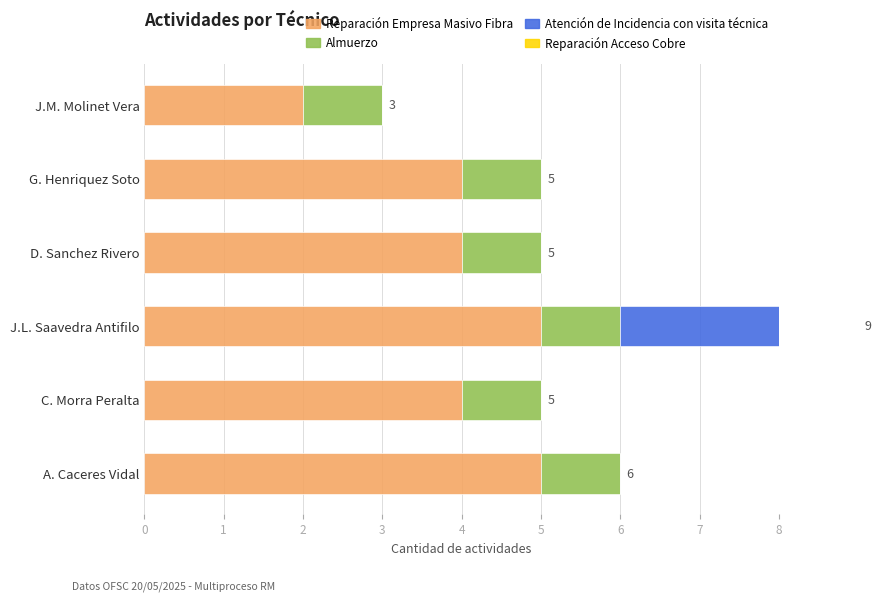

Between J.M. Molinet Vera and D. Sanchez Rivero, which is larger?

D. Sanchez Rivero